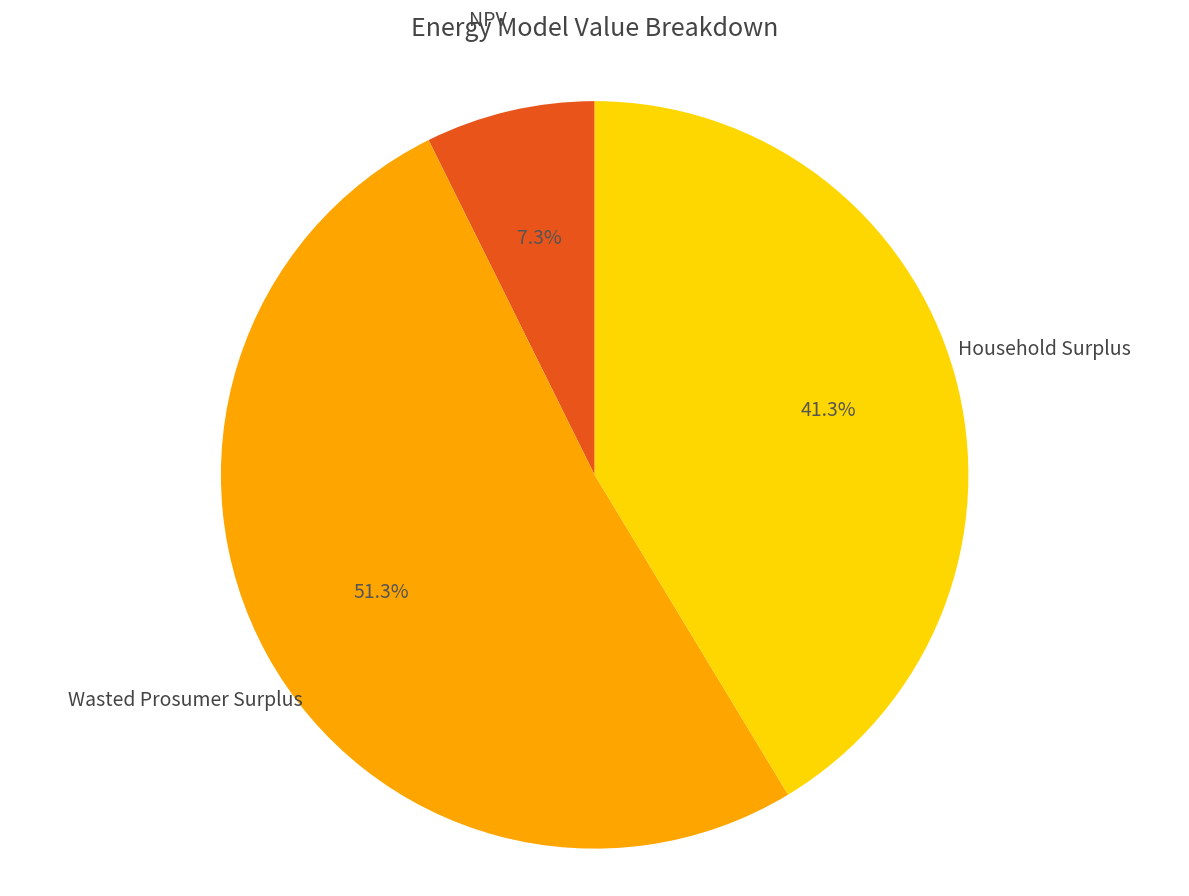

How many segments does this pie chart have?

3